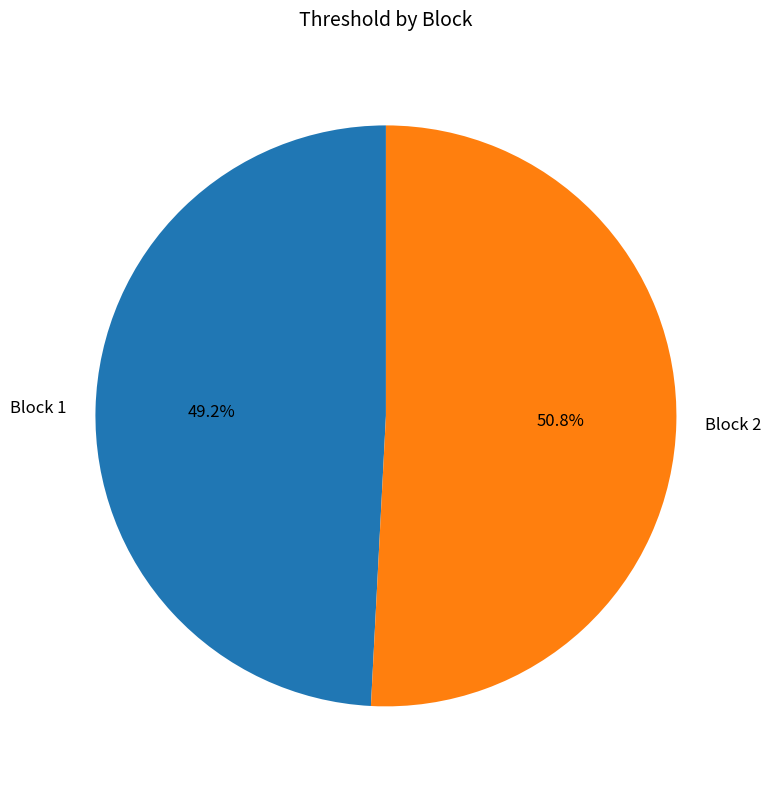

Count the number of slices in the pie.

2